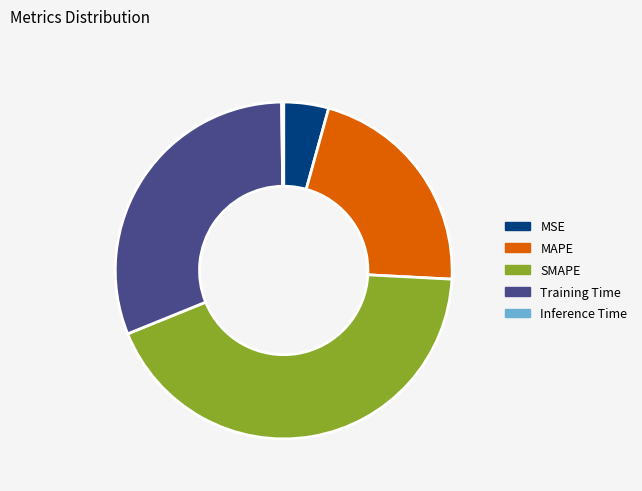

Do Training Time and MAPE together represent more than half of the pie?

Yes